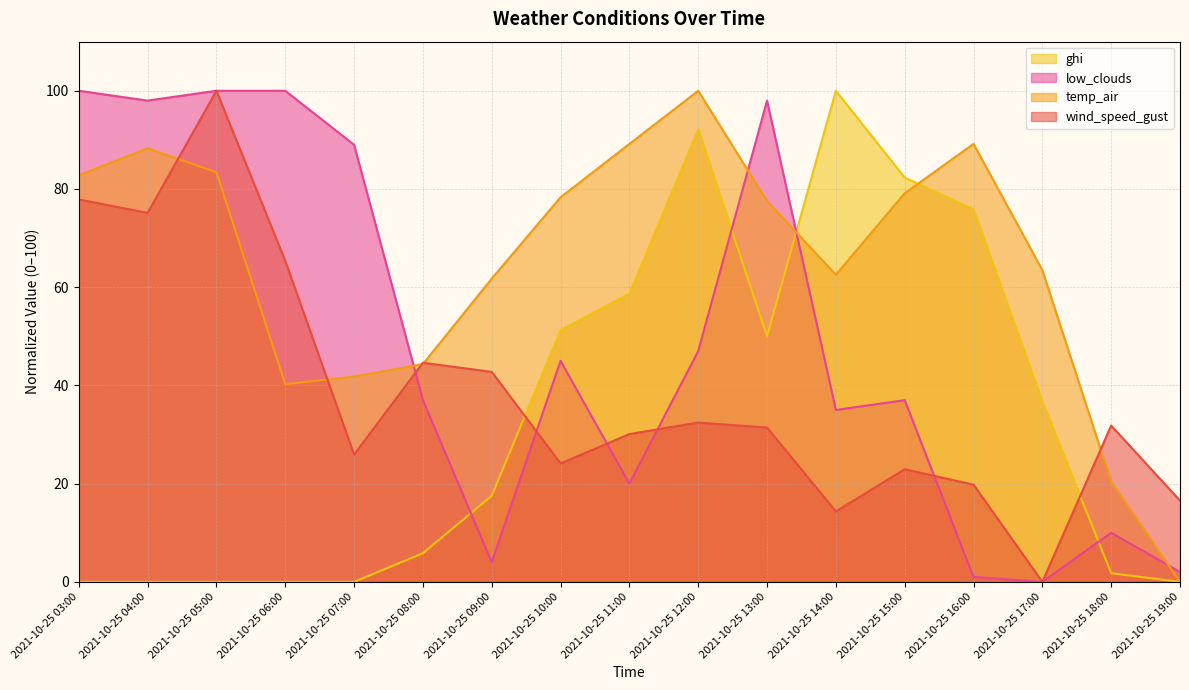

What is the difference between the ghi values at 2021-10-25 08:00 and 2021-10-25 13:00?

44.2